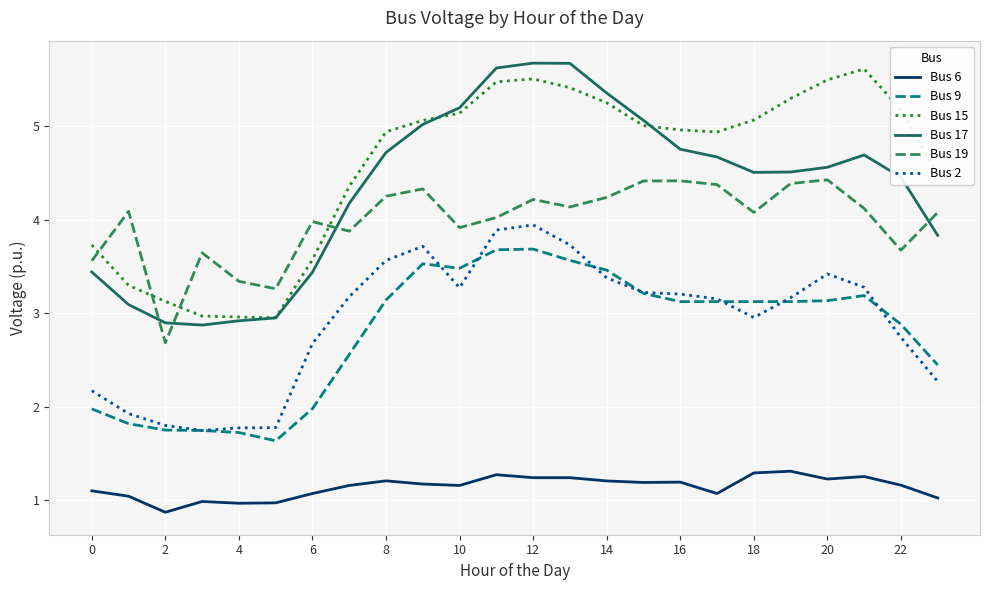

Which series has the largest total across all categories?

Bus 15